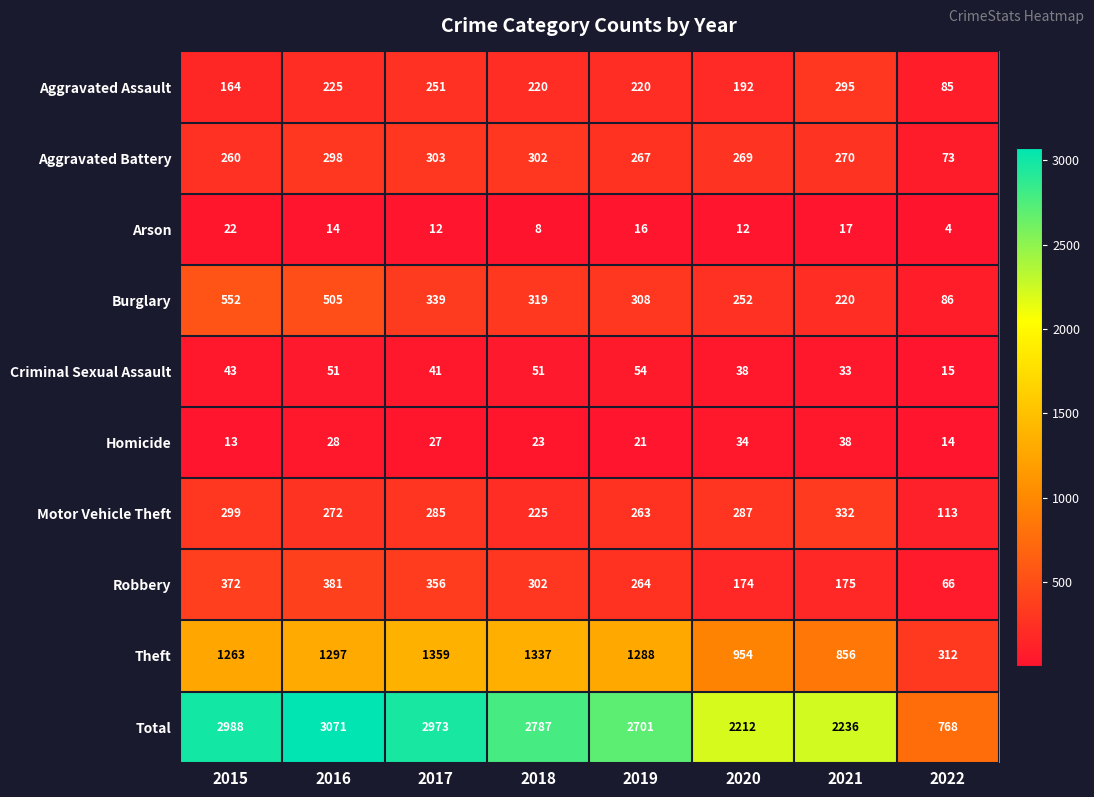

Is it true that Burglary equals 121 at 2019?

False